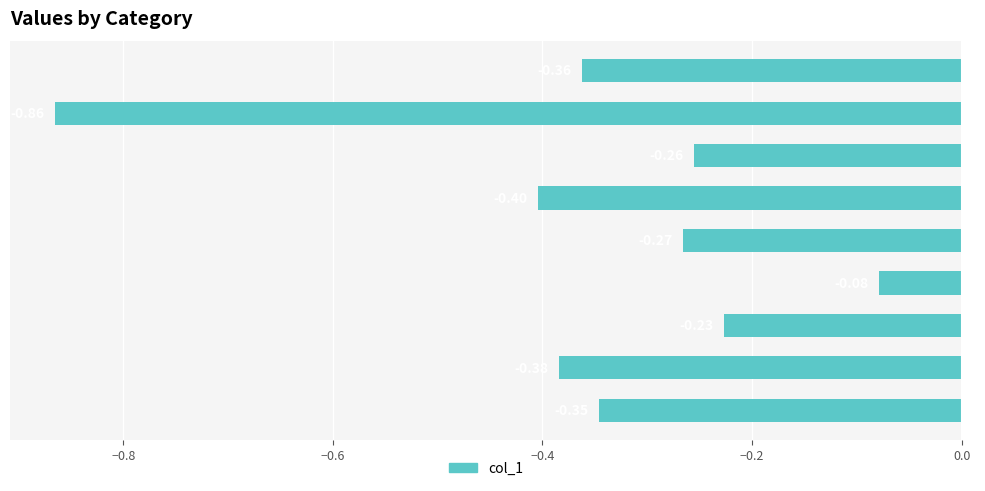

How many bars are there in total?

9